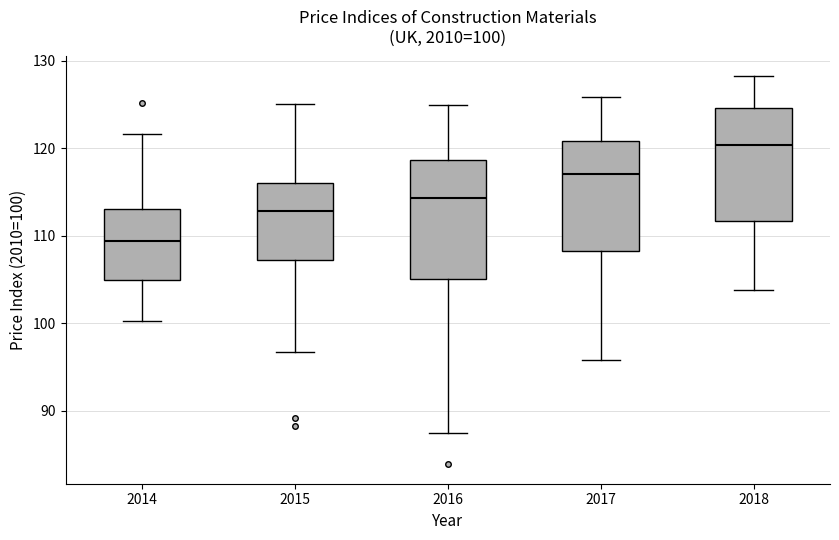

Which box has the highest median line?

2018